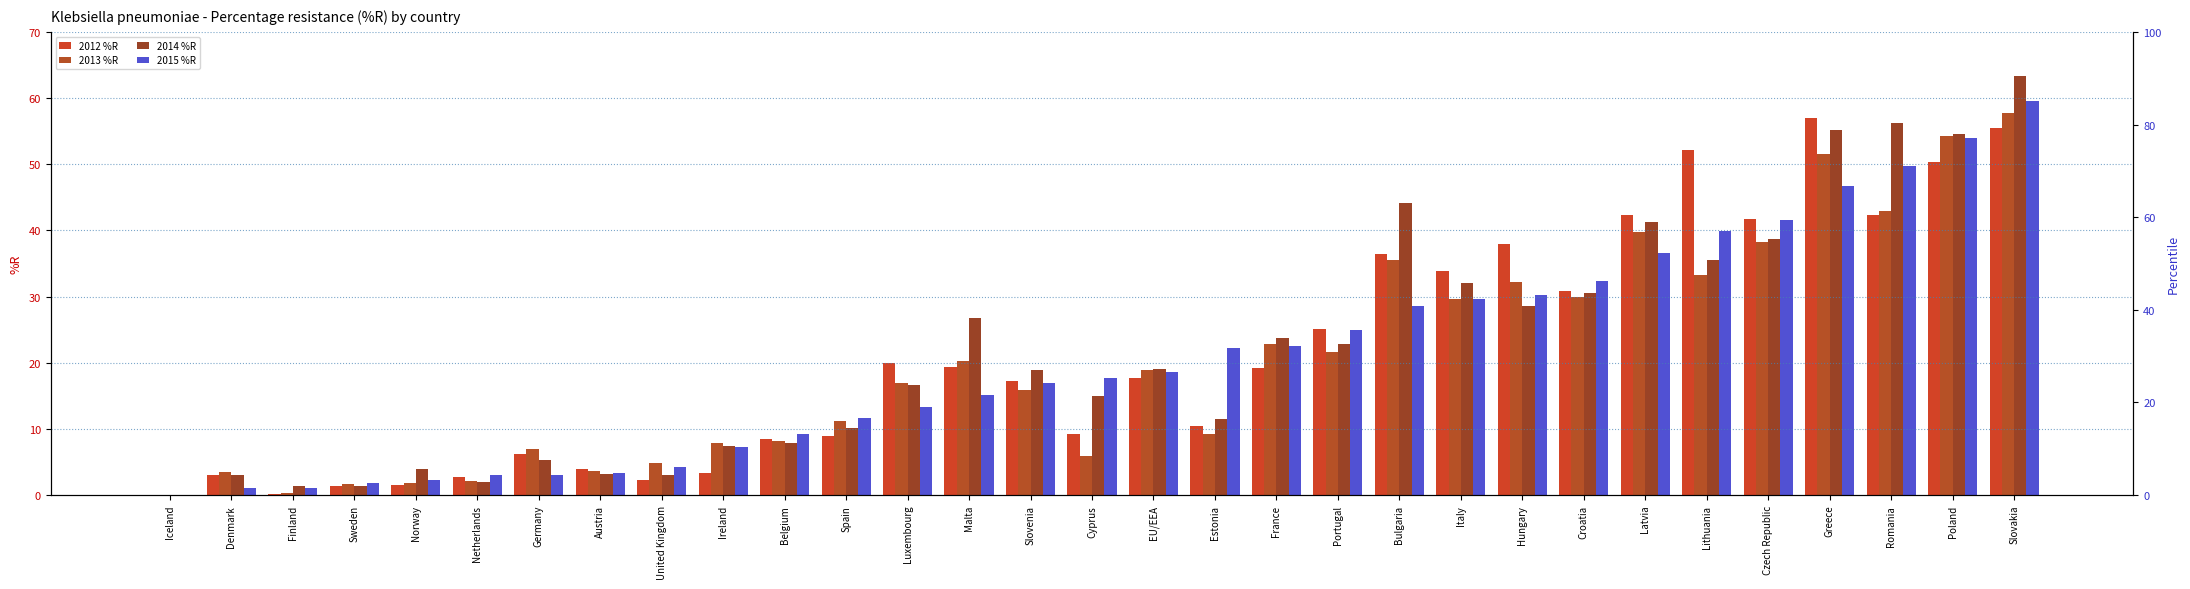

How many data points in 2015 %R are less than 17?

15